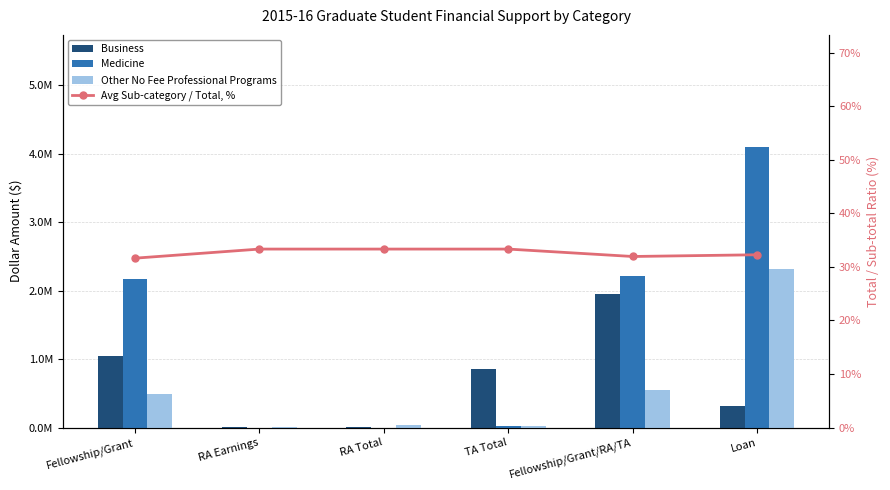

What is the difference between the maximum and minimum values in the Medicine series?

4095698.0